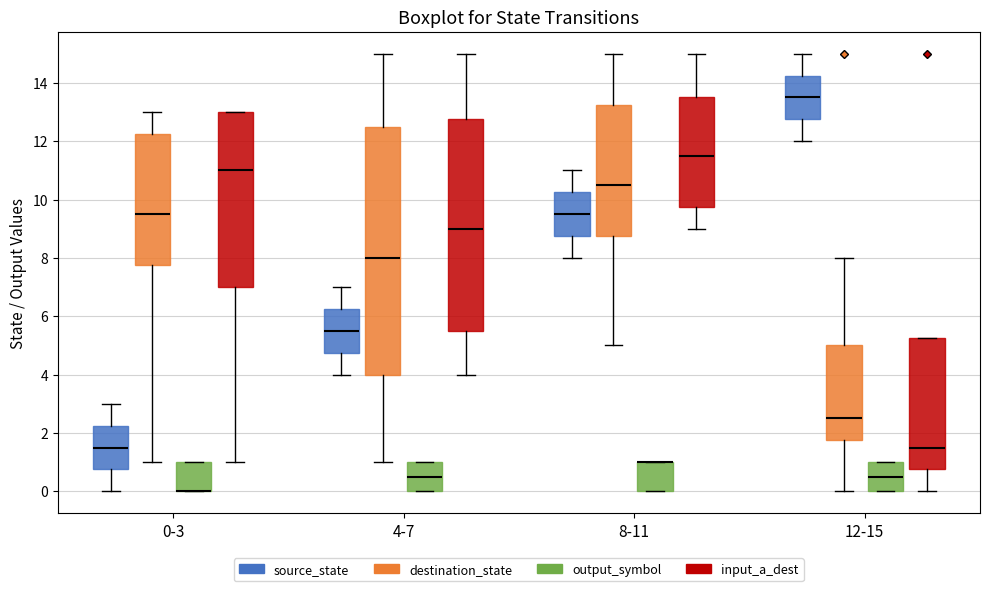

Which box is the tallest, from its lower edge to its upper edge?

4-7 (destination_state)